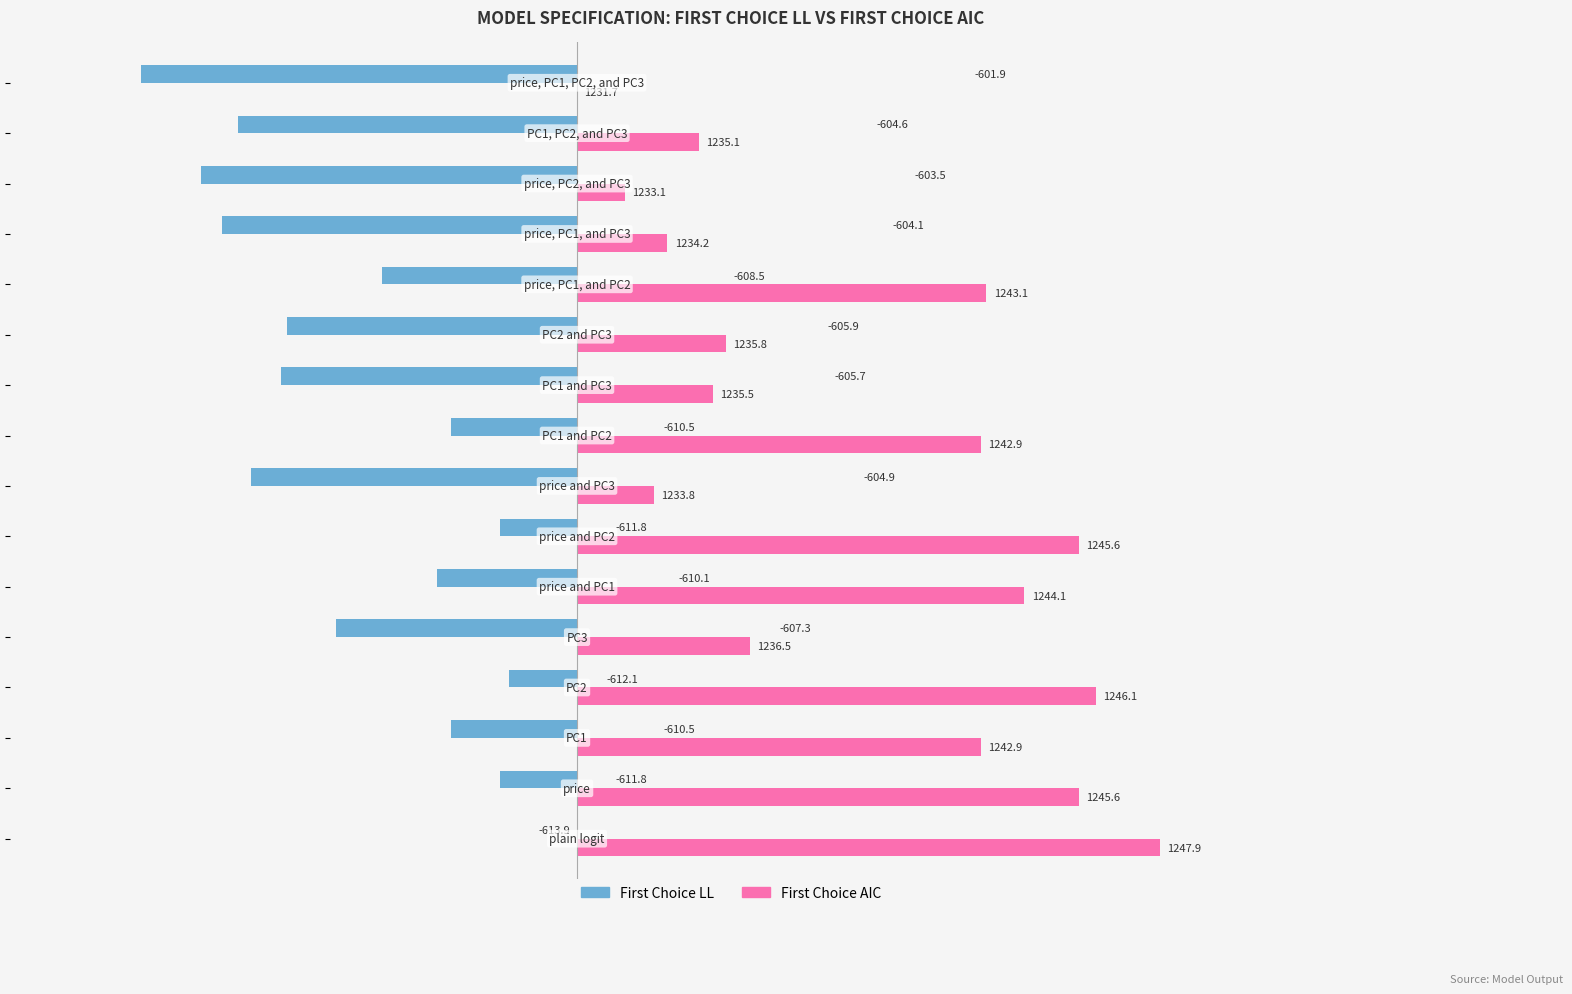

What are all the series names shown in the legend?

First Choice LL, First Choice AIC